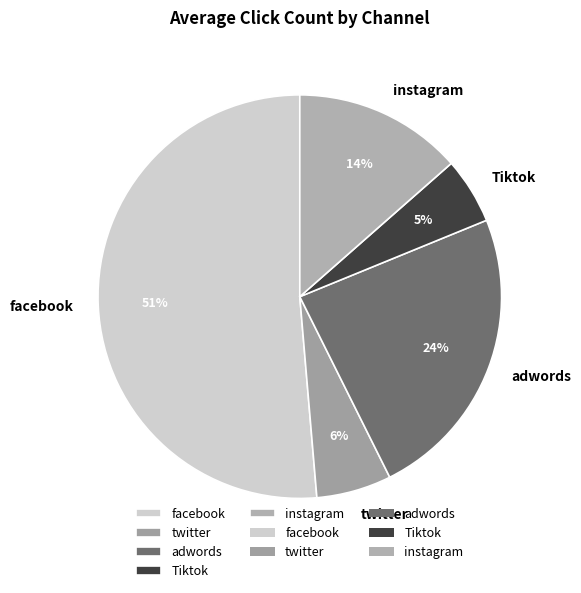

What percentage is the instagram slice, to the nearest percent?

14%